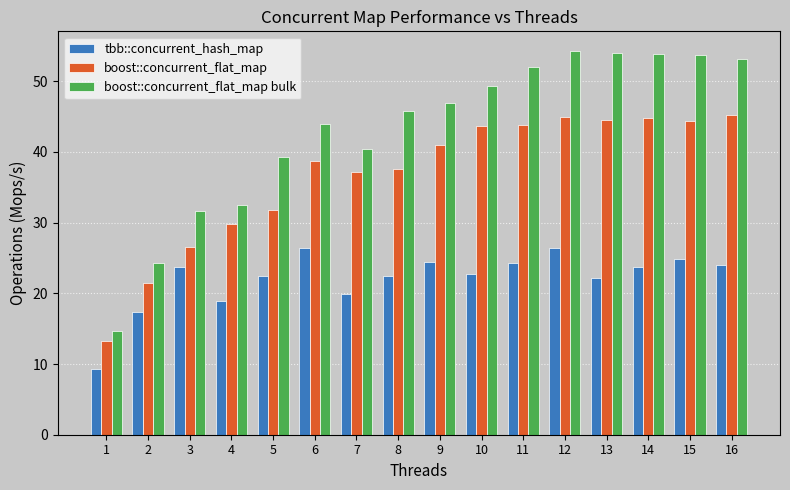

Which series has the largest total across all categories?

boost::concurrent_flat_map bulk